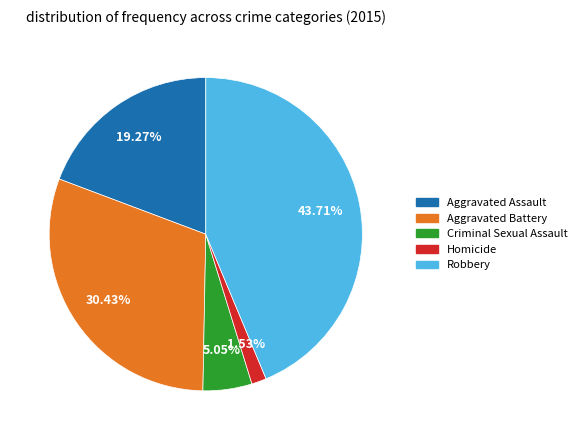

True or false: Criminal Sexual Assault accounts for 5% of the total.

True